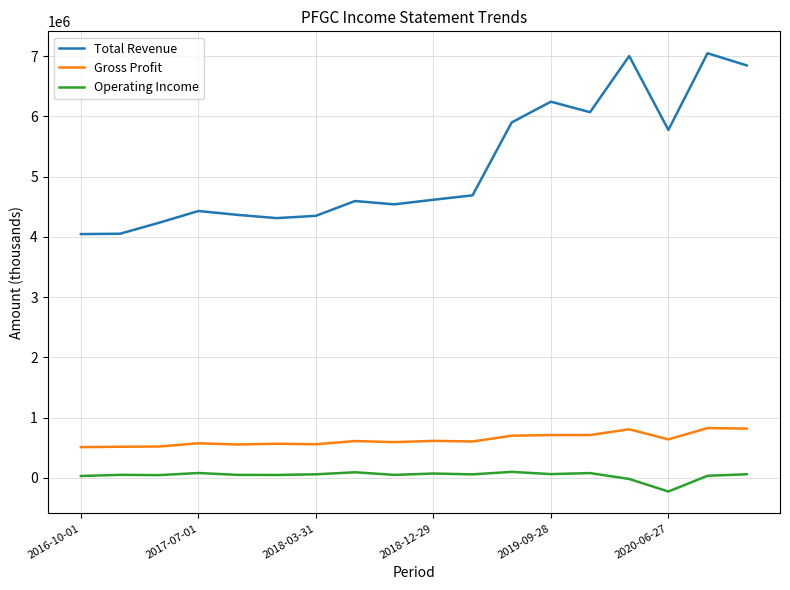

Rank the series by their maximum value, from lowest to highest.

Operating Income, Gross Profit, Total Revenue